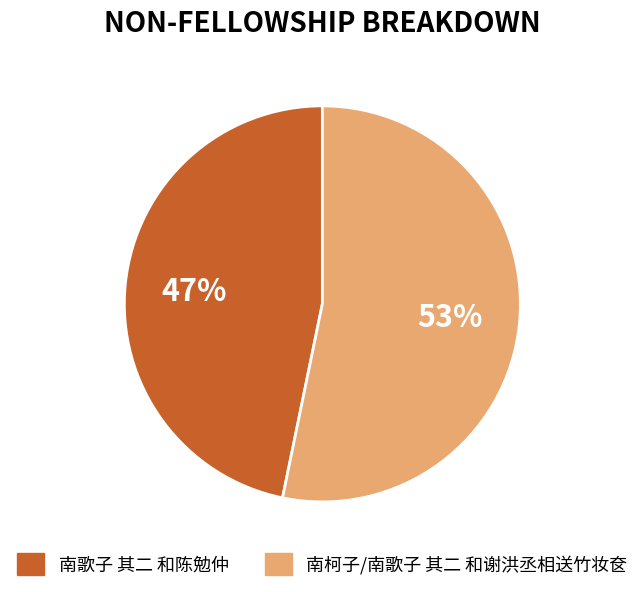

Combined, do 南柯子/南歌子 其二 和谢洪丞相送竹妆奁 and 南歌子 其二 和陈勉仲 account for over 50%?

Yes